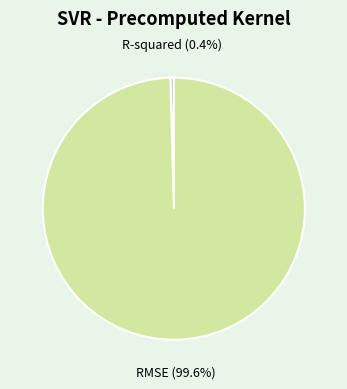

Which has a higher value, RMSE or R-squared?

RMSE